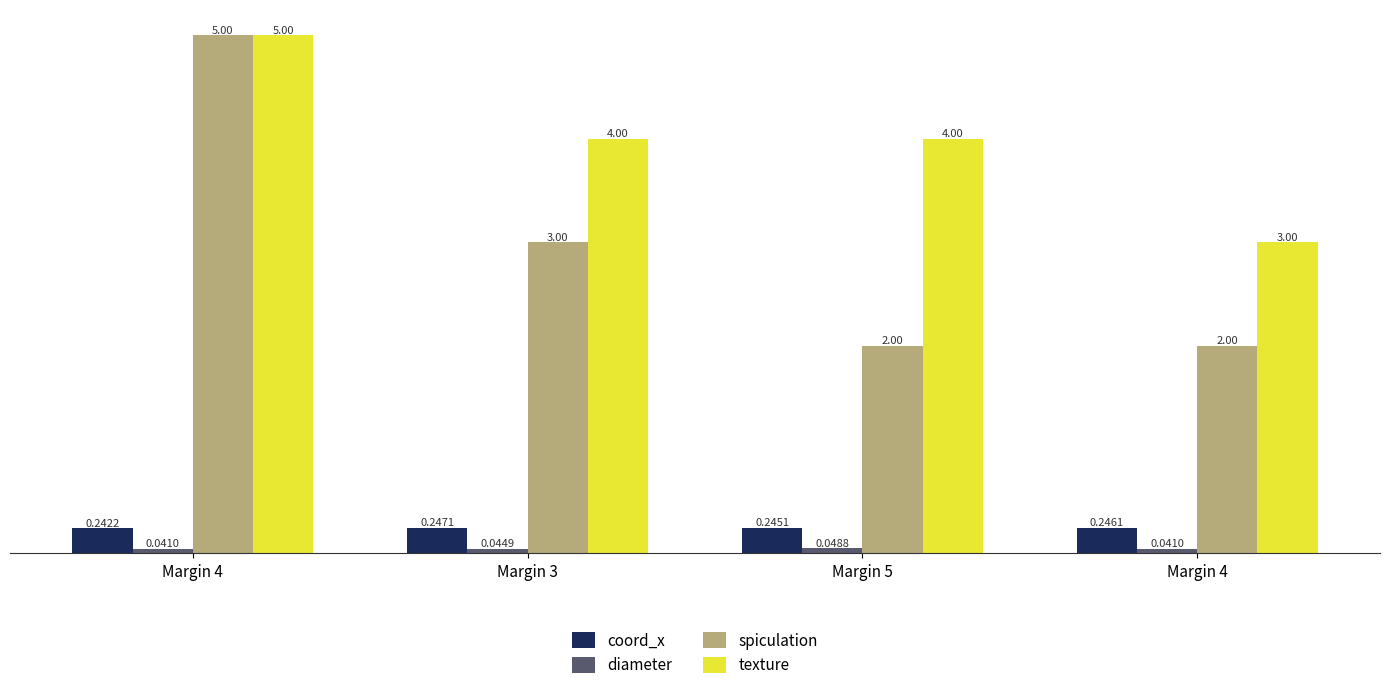

At which label is diameter closest to 0?

Margin 4